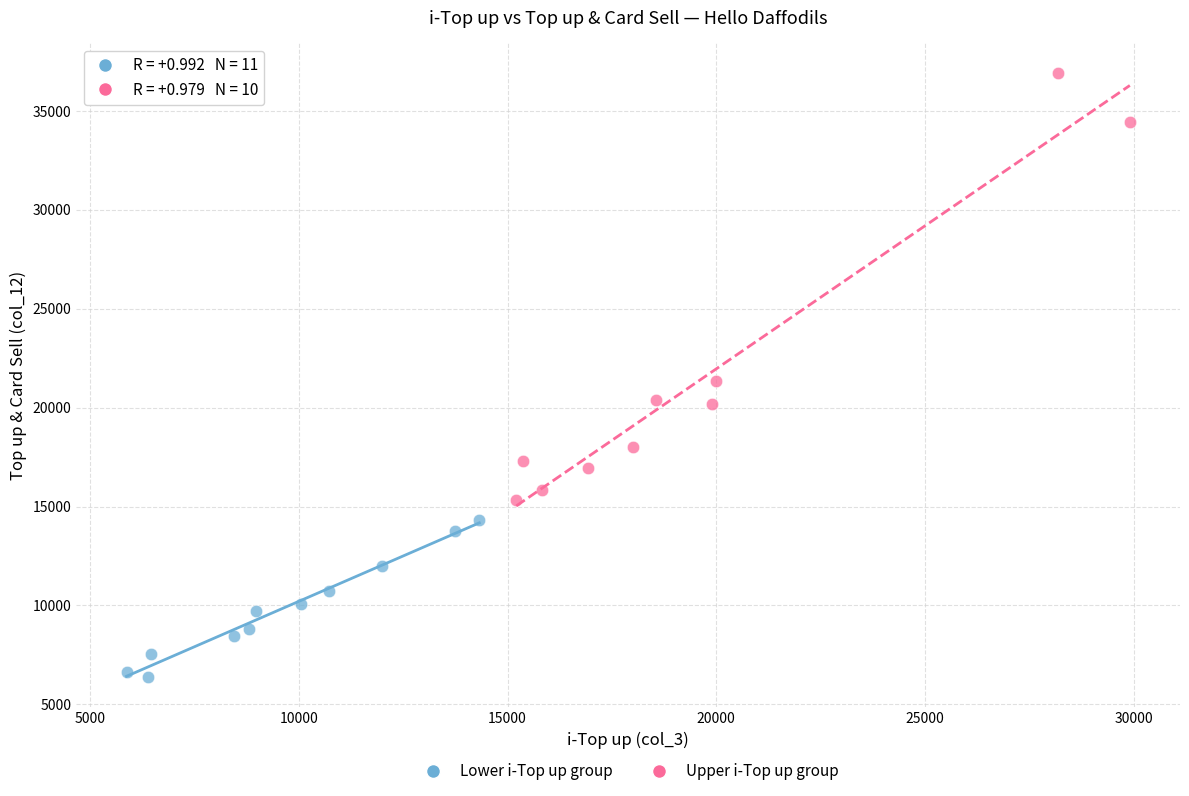

Which series contains the highest Y value?

Upper i-Top up group